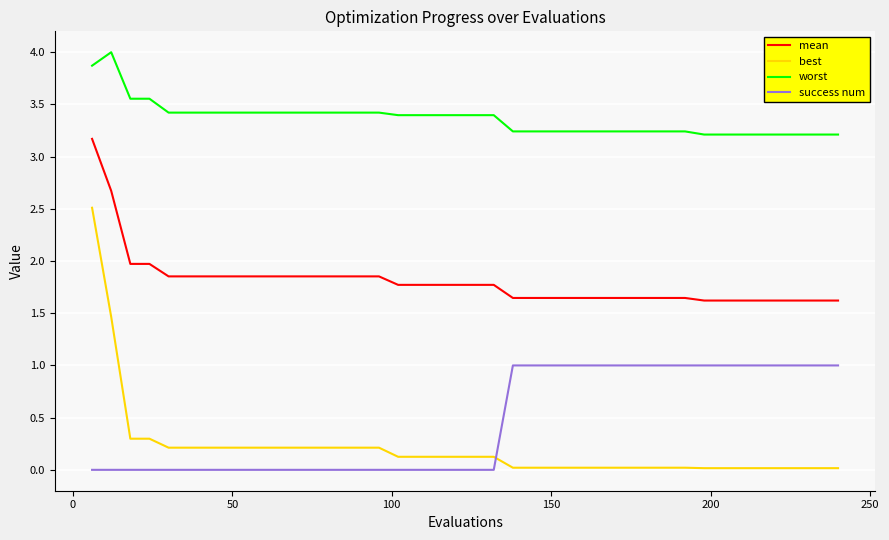

Which series has the largest total across all categories?

worst